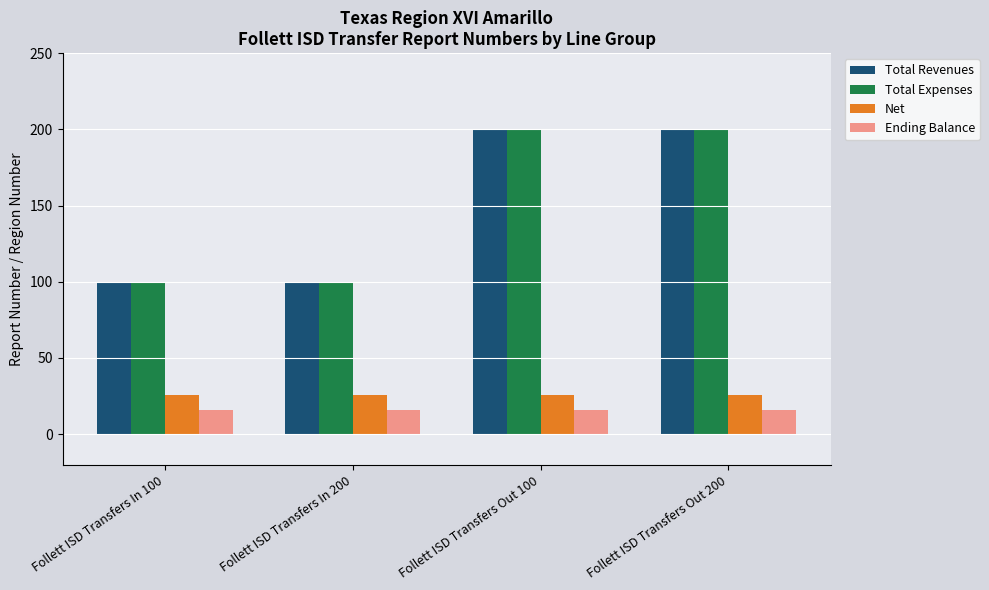

Is the value of Net at Follett ISD Transfers In 200 greater than the value of Total Revenues at Follett ISD Transfers In 200?

No